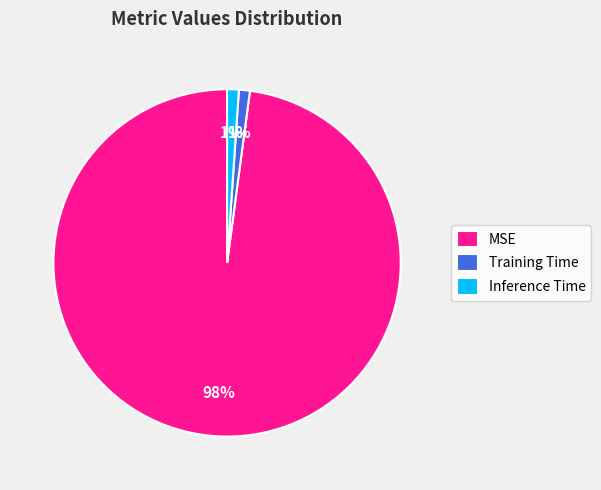

Which category has the biggest portion of the pie?

MSE